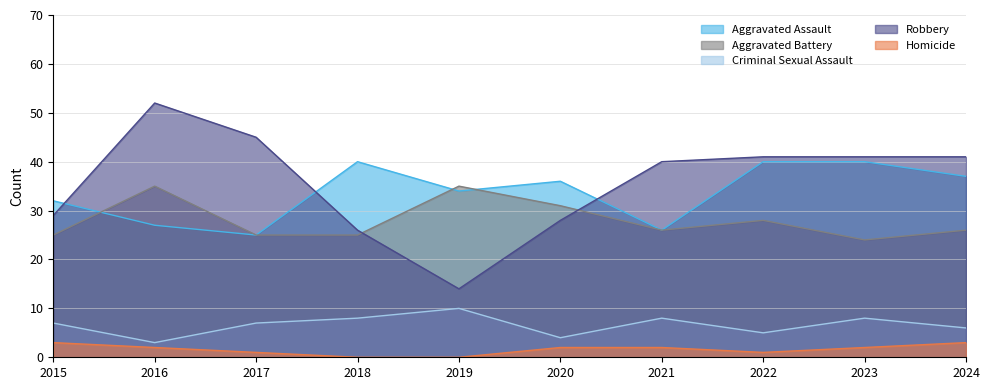

How many distinct data groups are displayed?

5